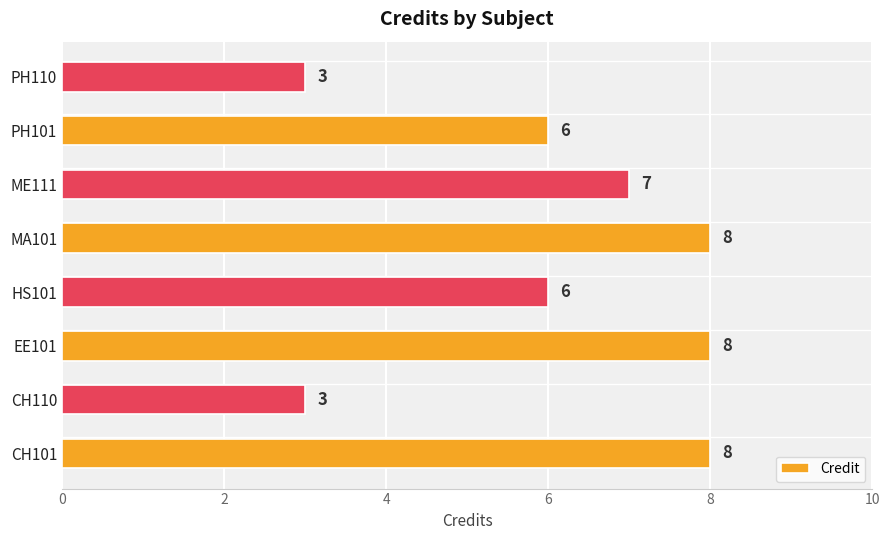

The value at EE101 is 8. True or false?

True